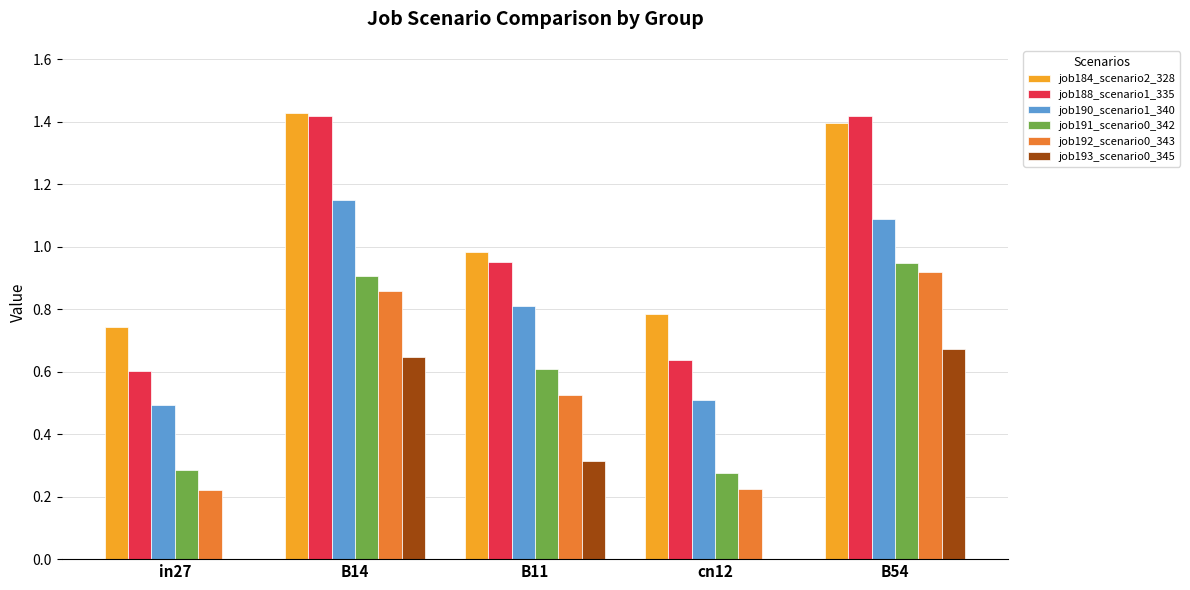

Which series has the largest total across all categories?

job184_scenario2_328